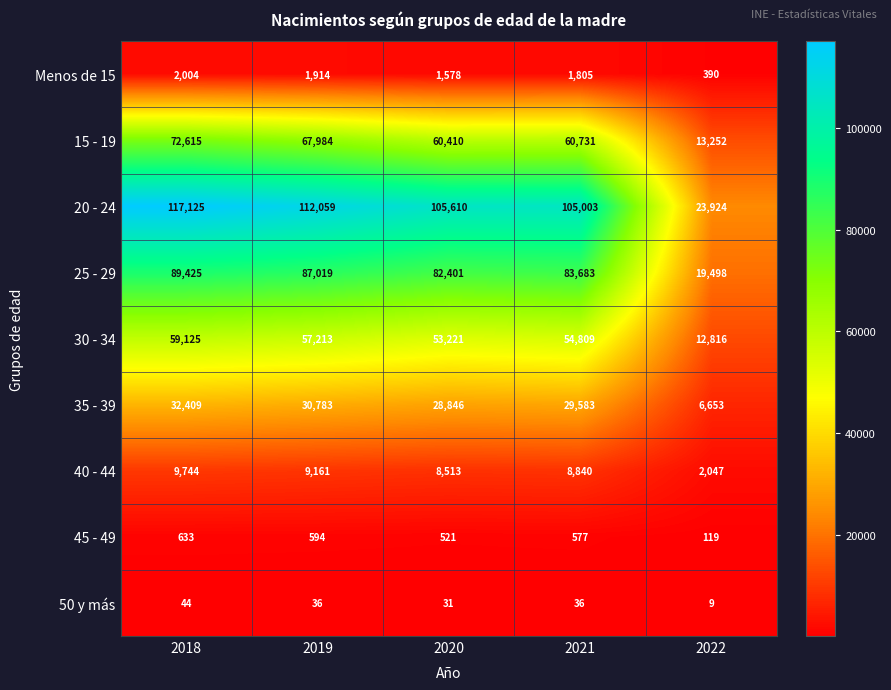

What is the difference between the maximum and minimum values in the Menos de 15 series?

1614